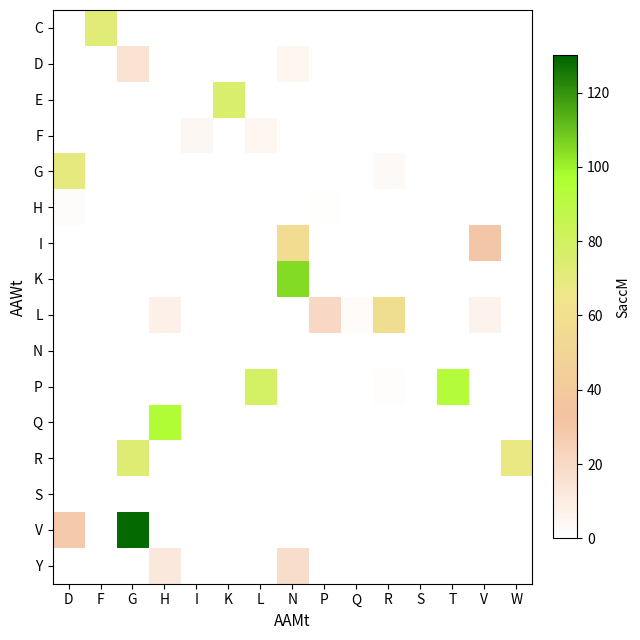

Rank the series by their maximum value, from lowest to highest.

N, S, H, F, D, Y, I, L, G, C, R, E, P, Q, K, V